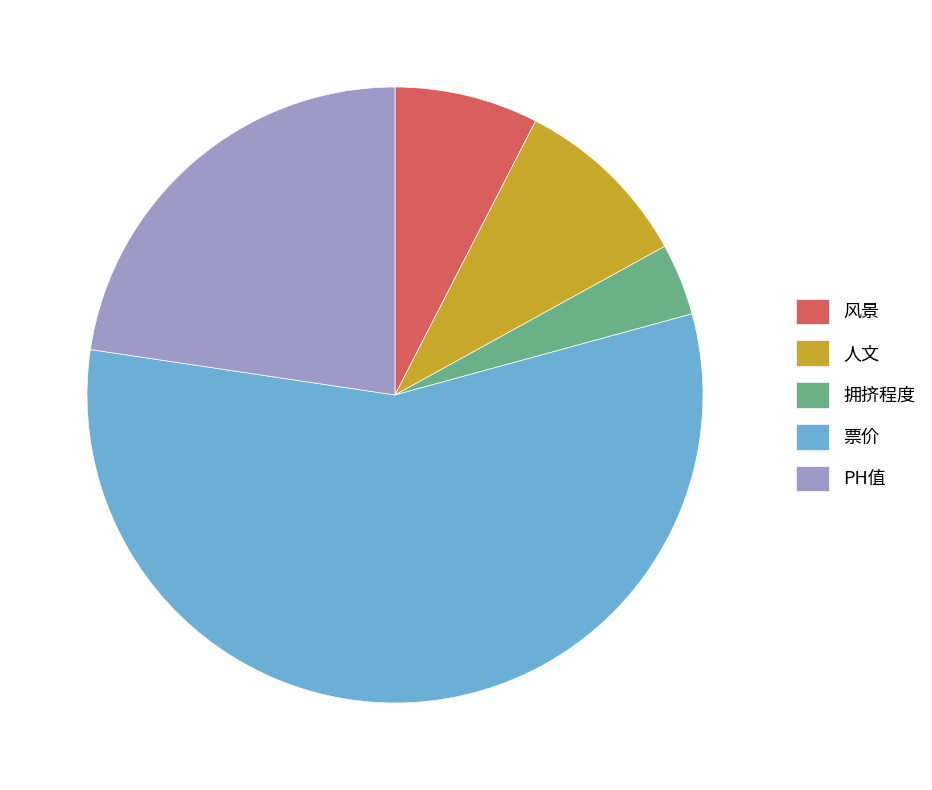

Does any single category account for the majority?

Yes